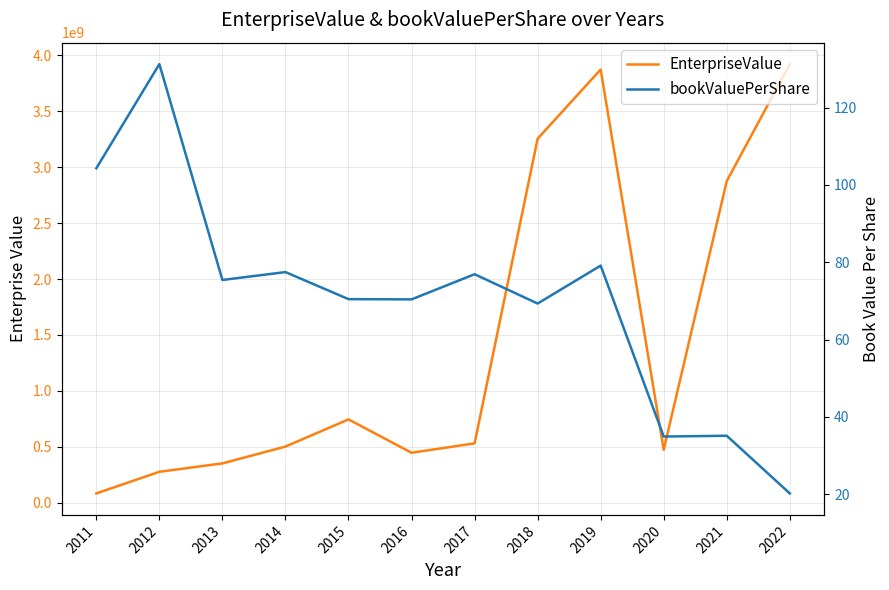

What are all the series names shown in the legend?

EnterpriseValue, bookValuePerShare